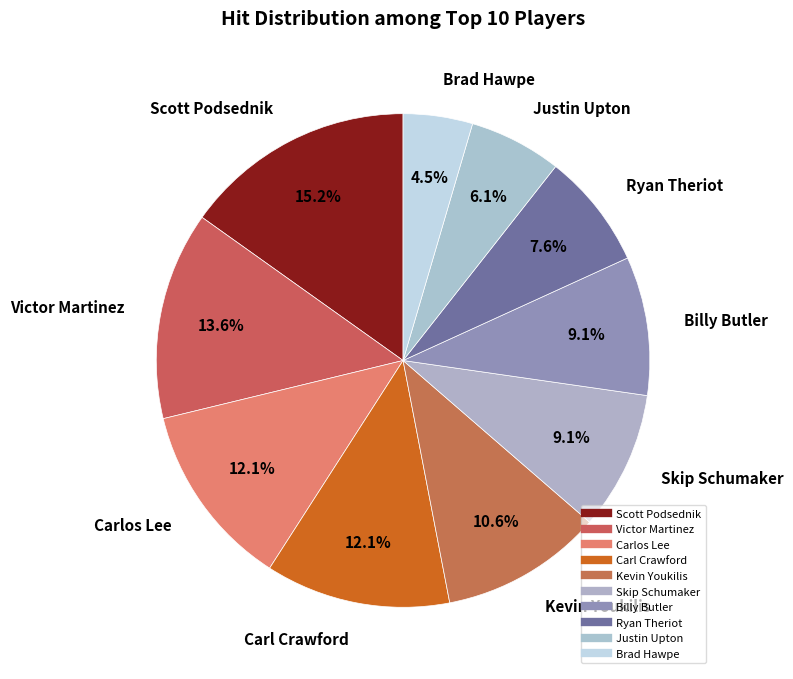

How many slices are in this pie chart?

10